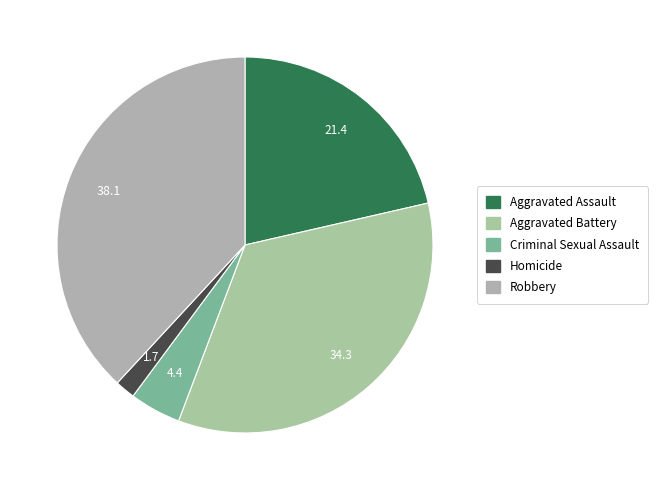

To the nearest percent, what is the difference between the Robbery and Homicide slice percentages?

36%